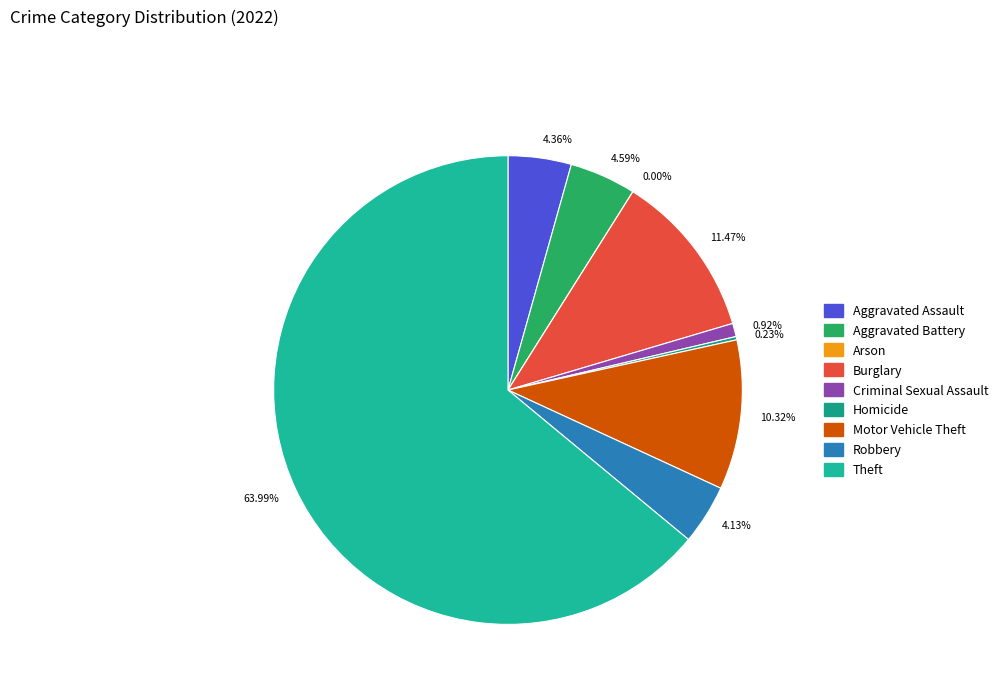

What portion of the pie excludes Motor Vehicle Theft?

89.7%